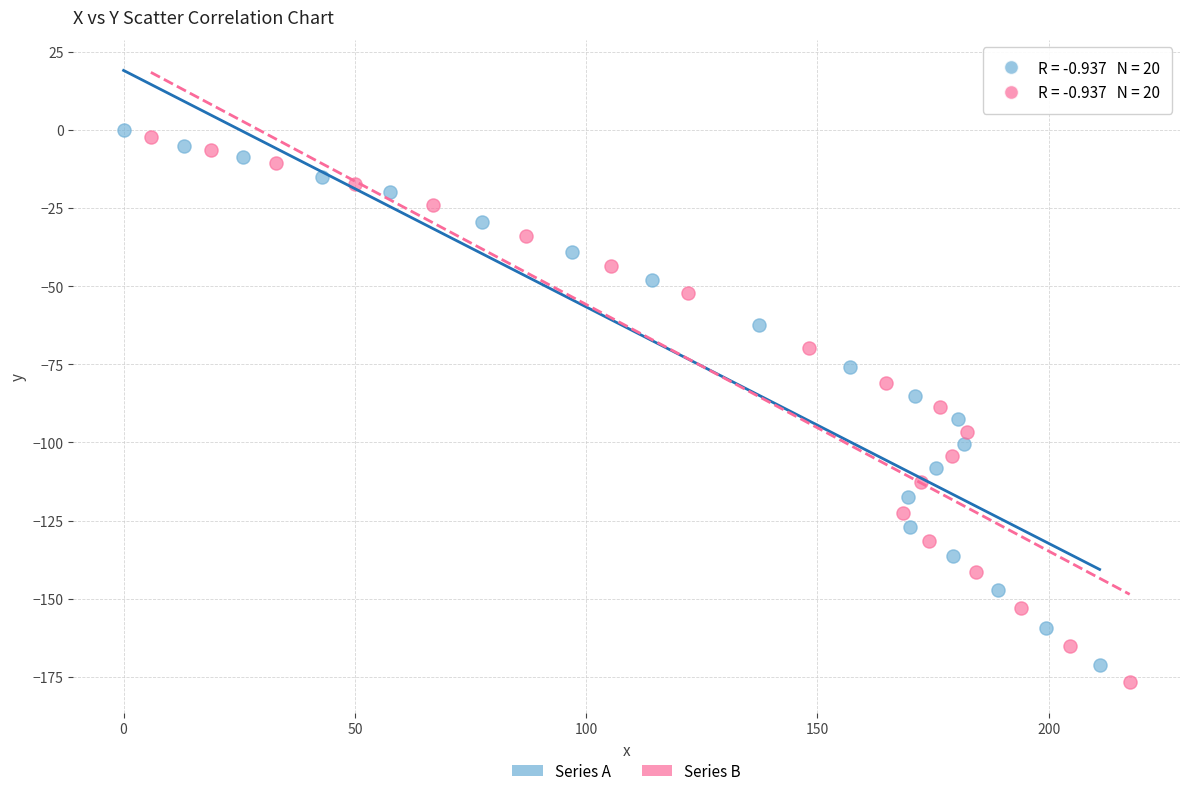

Which series reaches the minimum Y coordinate?

Series B